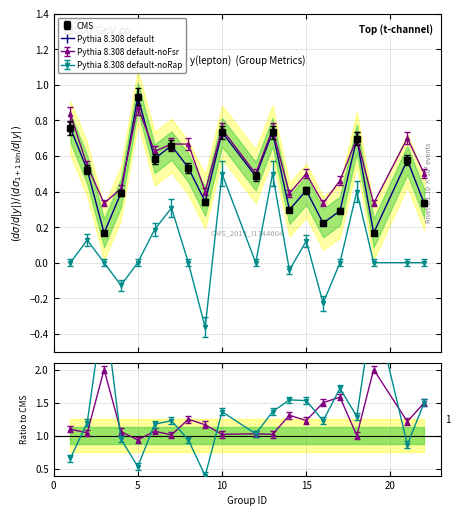

Reading right to left, list all the values displayed in this chart.

f1: 22=0.3	21=0.6	19=0.2	18=0.7	17=0.3	16=0.2	15=0.4	14=0.3	13=0.7	12=0.5	10=0.7	9=0.3	8=0.5	7=0.7	6=0.6	5=0.9	4=0.4	3=0.2	2=0.5	1=0.8
accuracy: 22=0.5	21=0.7	19=0.3	18=0.7	17=0.5	16=0.3	15=0.5	14=0.4	13=0.8	12=0.5	10=0.8	9=0.4	8=0.7	7=0.7	6=0.6	5=0.9	4=0.4	3=0.3	2=0.5	1=0.8
kappa: 22=0.0	21=0.0	19=0.0	18=0.4	17=0.0	16=-0.2	15=0.1	14=-0.0	13=0.5	12=0.0	10=0.5	9=-0.4	8=0.0	7=0.3	6=0.2	5=0.0	4=-0.1	3=0.0	2=0.1	1=0.0